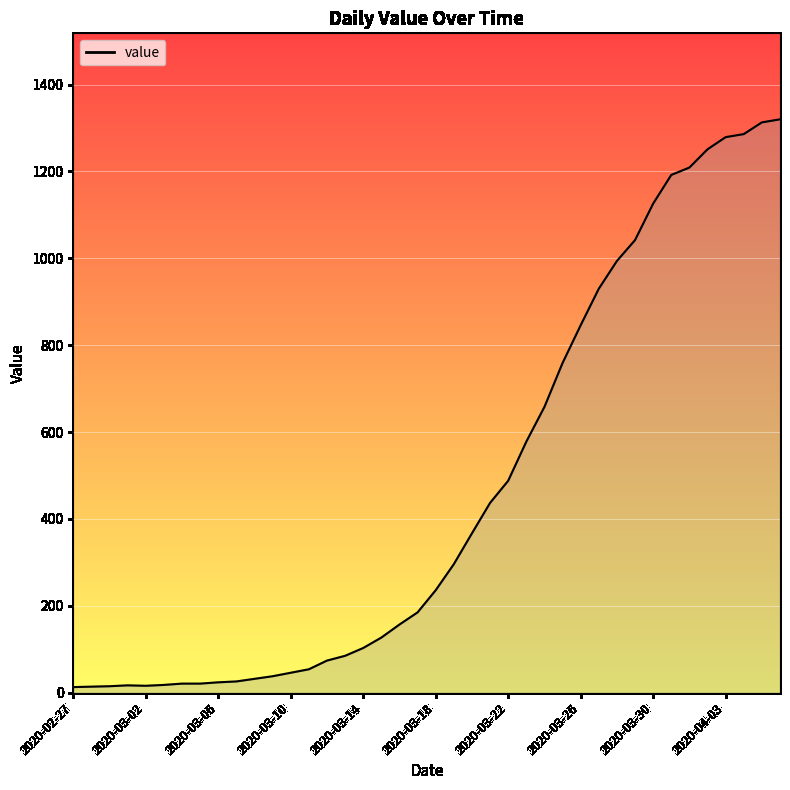

What is the difference between the maximum and minimum values?

1307